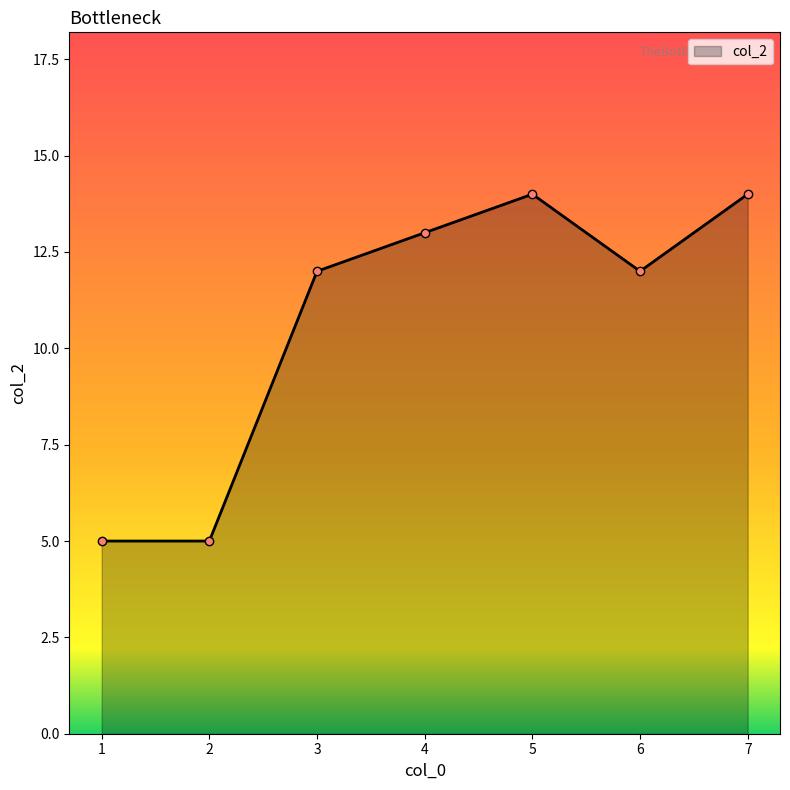

What is the difference between the values at 5 and 4?

1